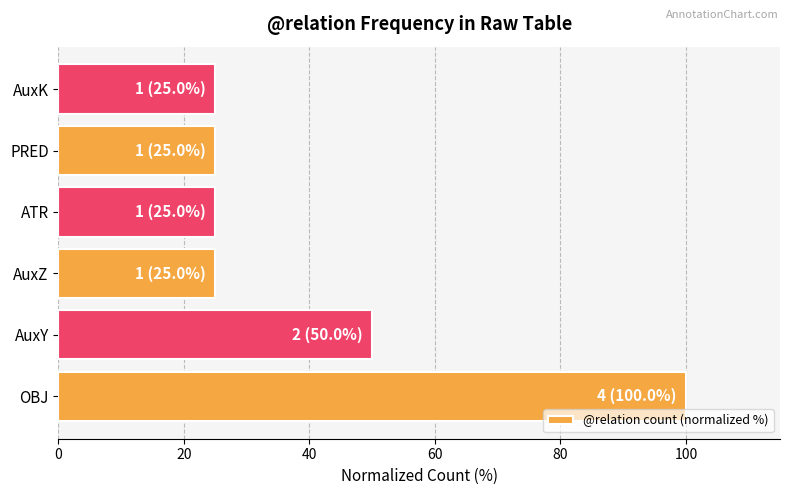

Where is the data nearest to the value 62?

AuxY